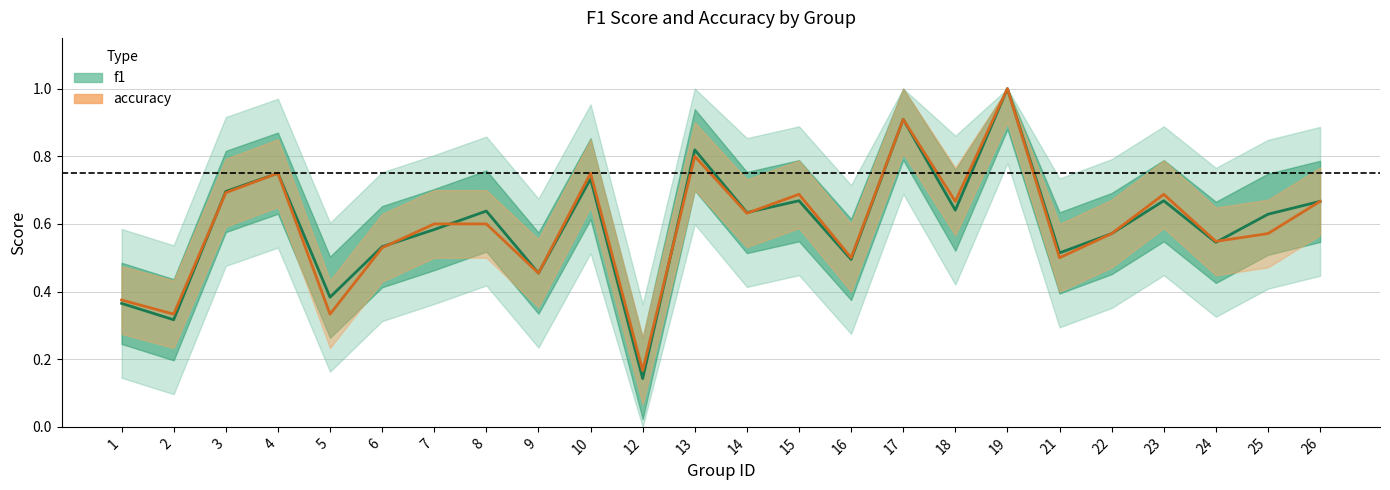

Where is the first local minimum for accuracy?

2